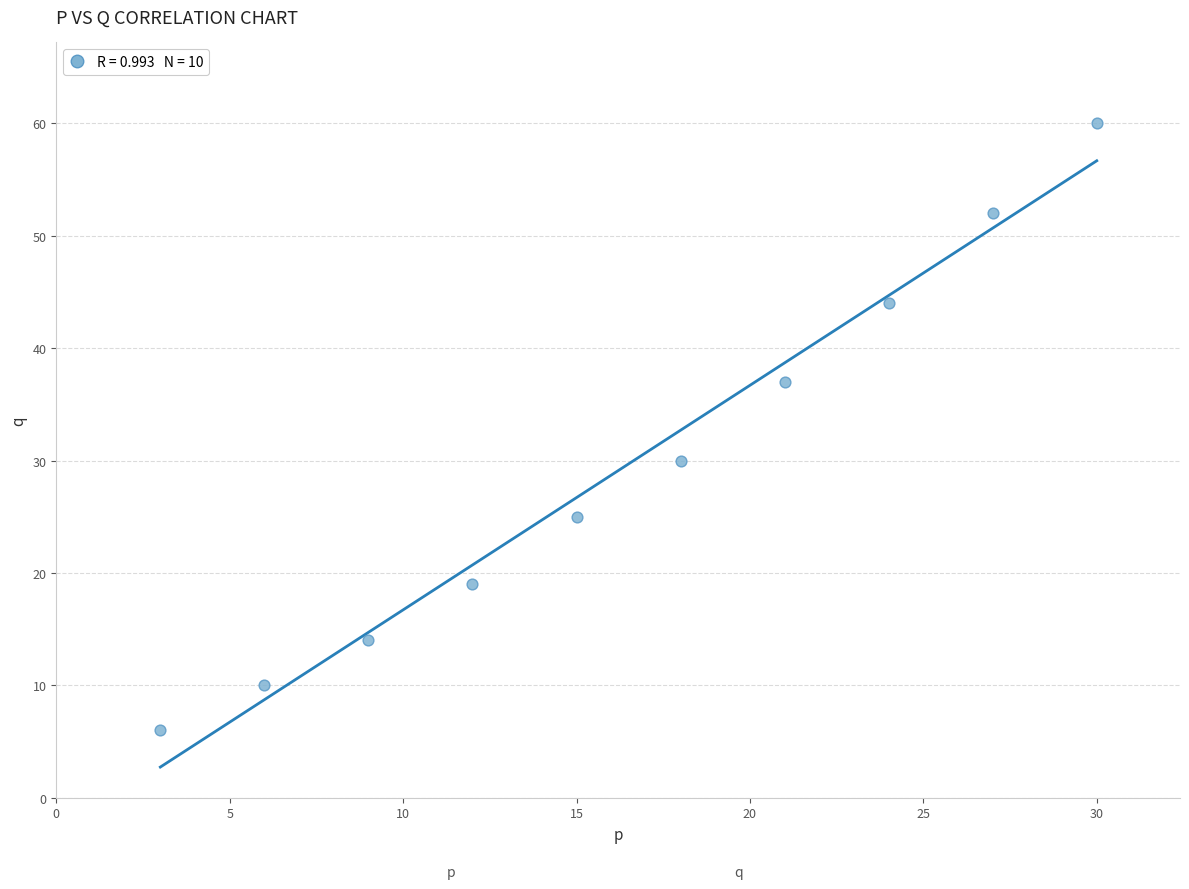

What Y value in the scatter plot is closest to 33?

30